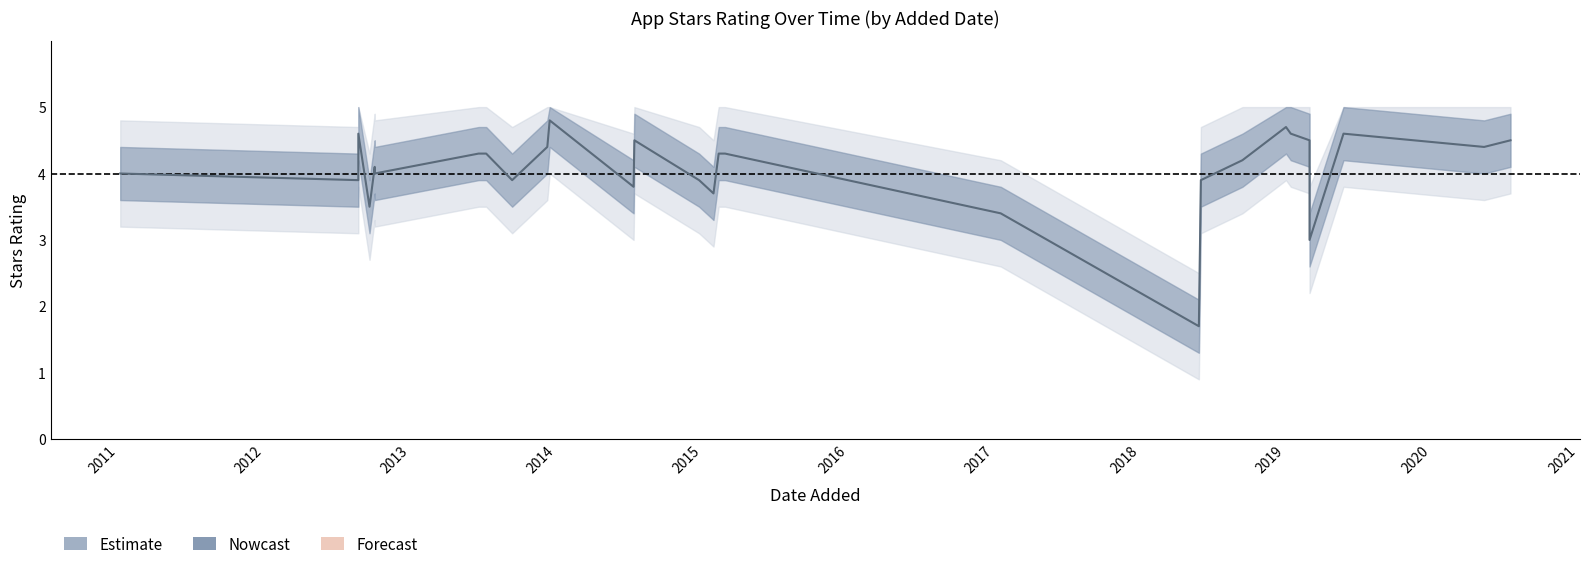

True or false: Stars and Stars_upper intersect in this chart.

False